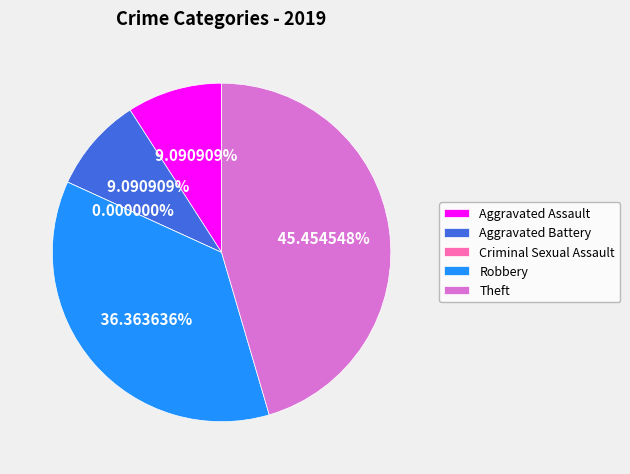

Which category has the biggest portion of the pie?

Theft